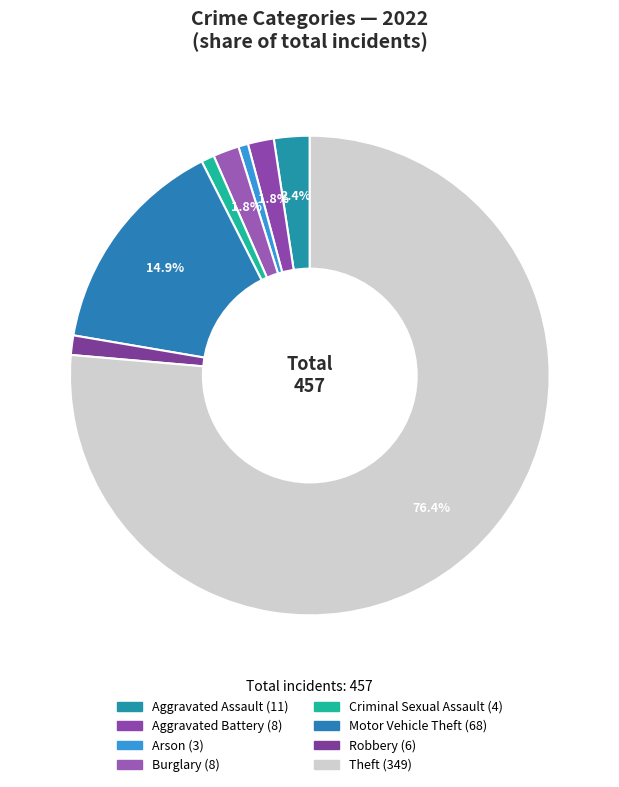

Is the sum of Aggravated Assault and Burglary greater than half?

No